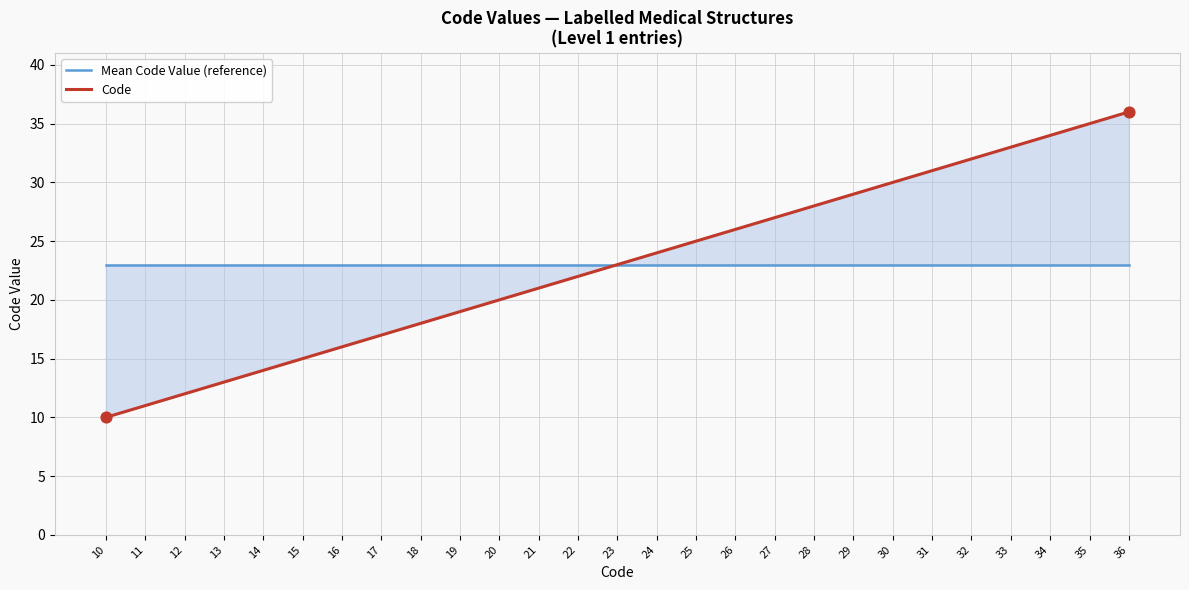

What are all the series names shown in the legend?

Mean Code Value (reference), Code